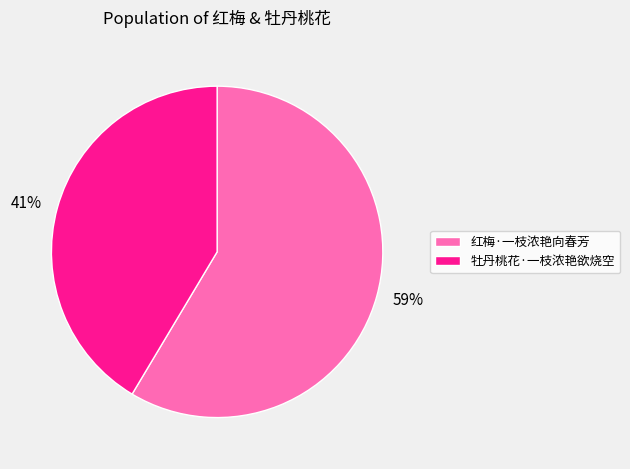

Rank the categories by value from lowest to highest.

牡丹桃花·一枝浓艳欲烧空, 红梅·一枝浓艳向春芳